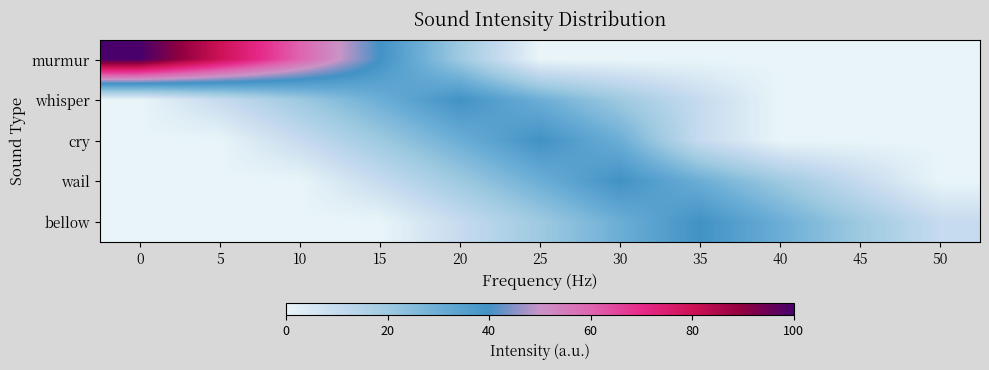

What is the spread (max minus min) of values at 15?

40